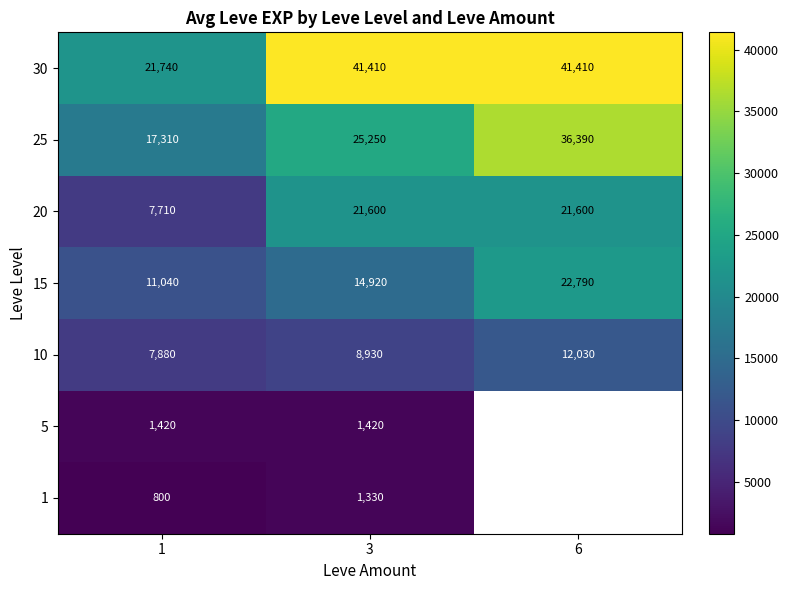

What is the minimum value shown in the chart?

800.0